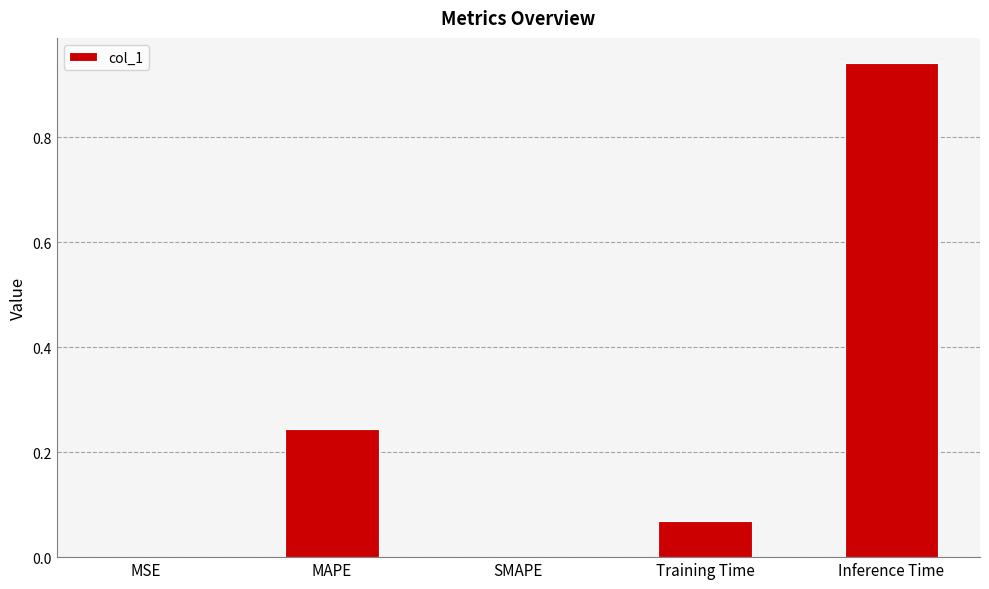

Between MAPE and Inference Time, which is larger?

Inference Time